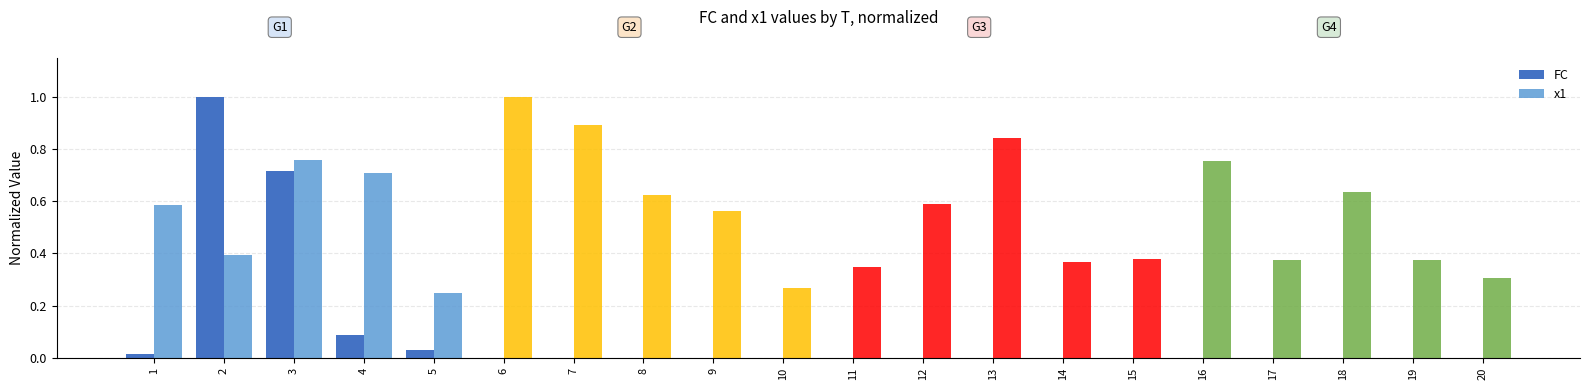

At 11, list the series in order from largest to smallest.

x1, FC